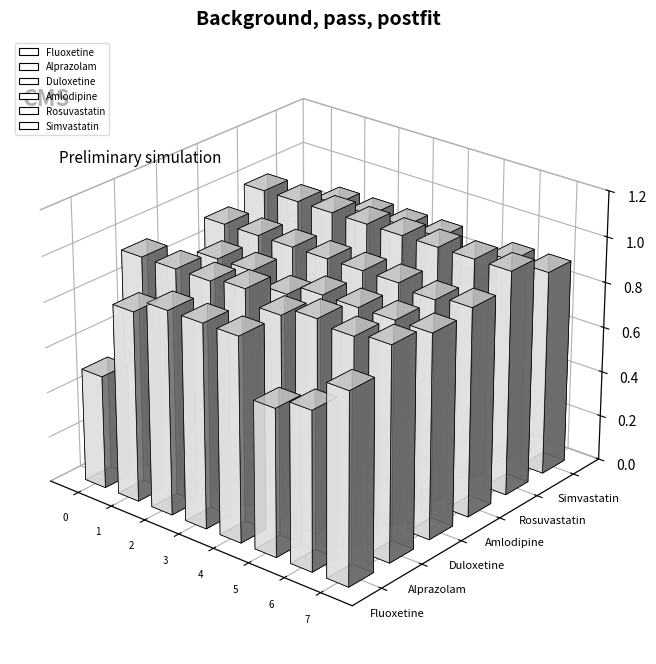

How many groups of bars are there?

8